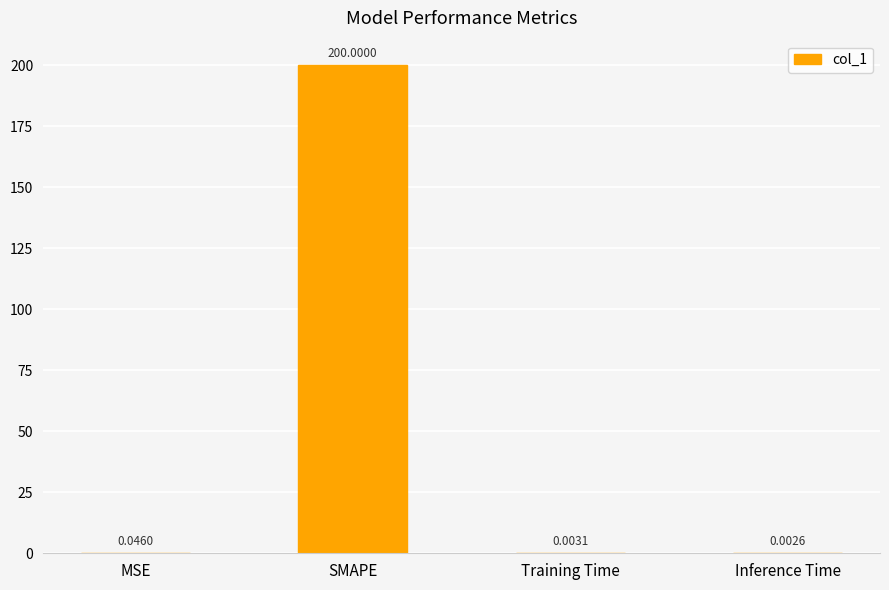

Which category has the highest value across all series?

SMAPE